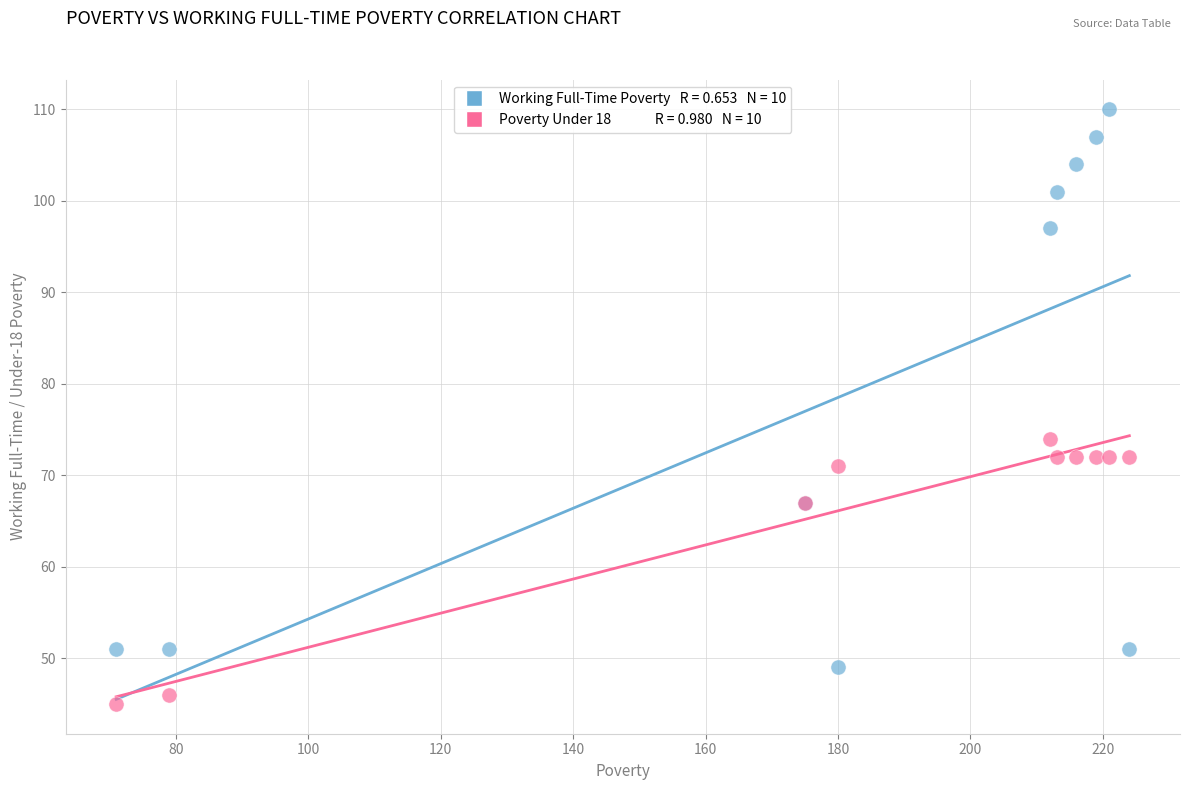

Across all series, what Y value is closest to 77?

74